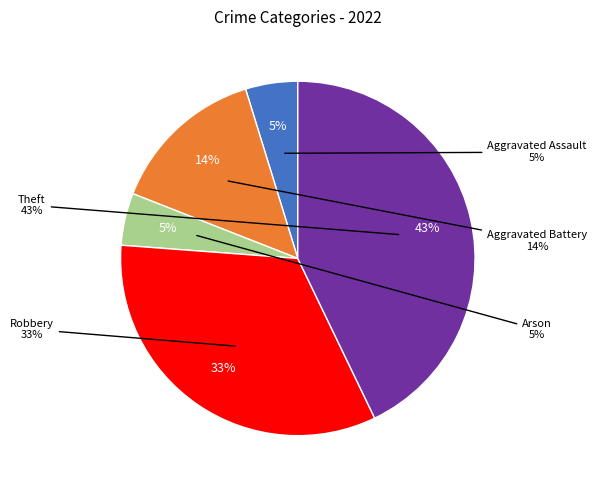

To the nearest percent, what is the combined percentage of Aggravated Assault and Robbery?

38%